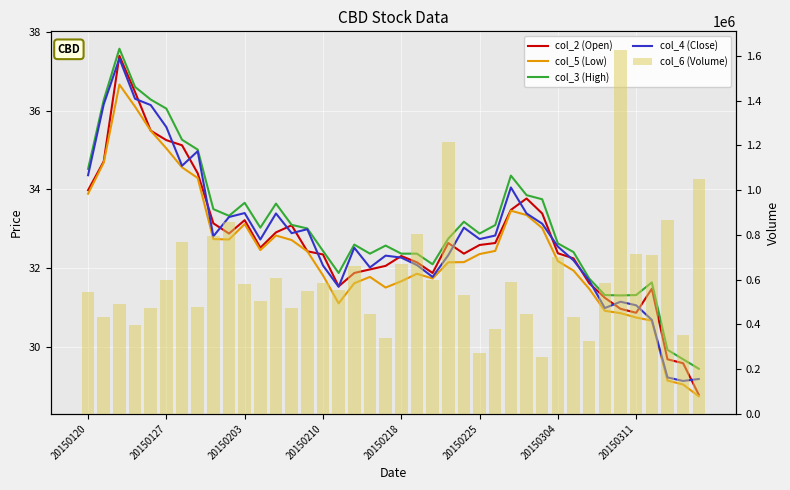

Rank the series by their maximum value, from lowest to highest.

col_5 (Low), col_4 (Close), col_2 (Open), col_3 (High), col_6 (Volume)